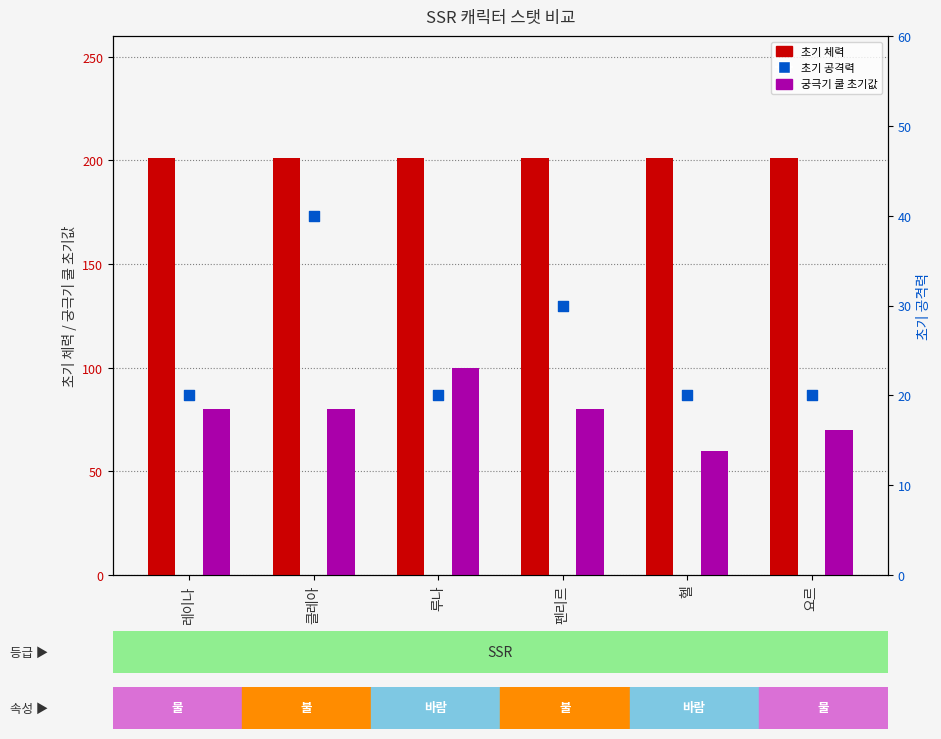

Is the value of 궁극기 쿨 초기값 at 헬 greater than the value of 초기 체력 at 클레아?

No